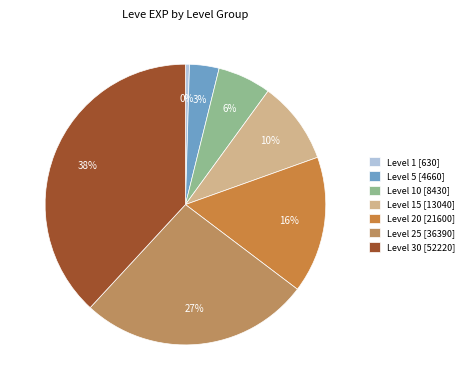

To the nearest percent, what is the average slice percentage?

14%